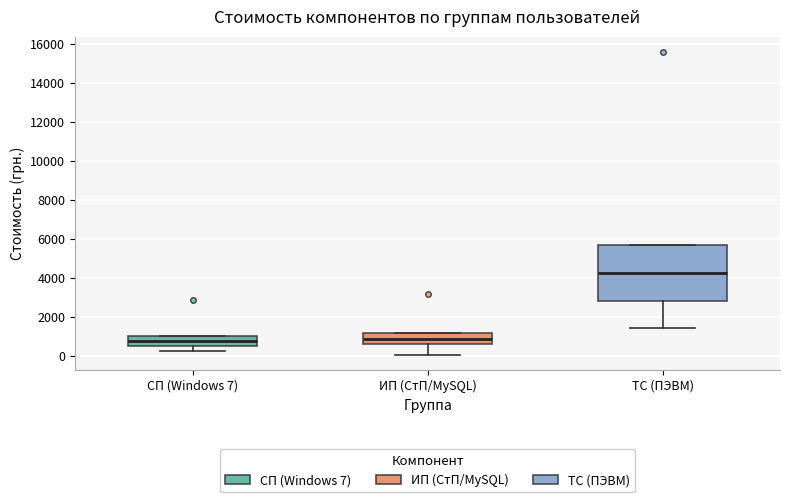

Reading left to right, read every box against the y-axis: the position of its median line, the range the box covers, and the ends of its whiskers. The values are not printed on the chart, so give them approximately, as read against the axis.

СП (Windows 7): median 800, box 600 to 1000, whiskers 200 to 1000
ИП (СтП/MySQL): median 800, box 600 to 1200, whiskers 0 to 1200
ТС (ПЭВМ): median 4200, box 2800 to 5600, whiskers 1400 to 5600